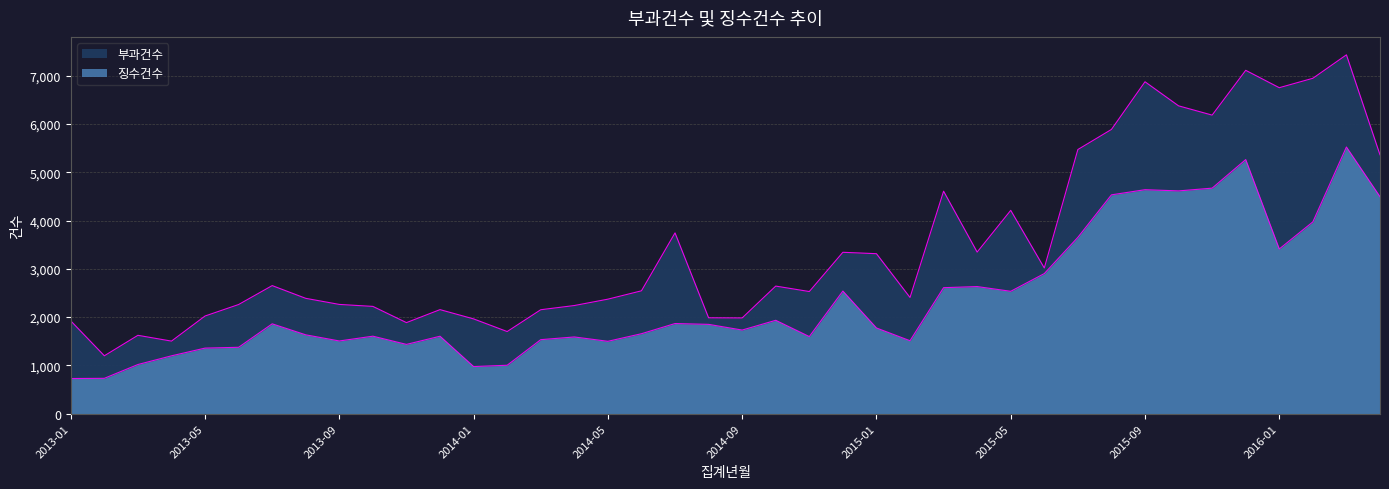

What is the difference between the highest and lowest values at 2014-02?

698